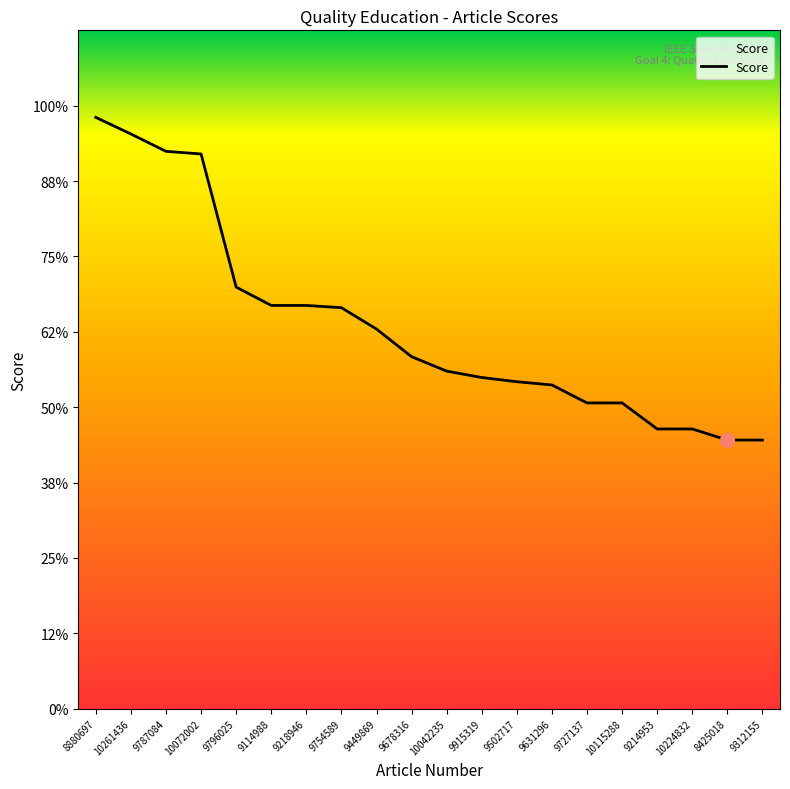

What is the greatest value displayed?

39.2